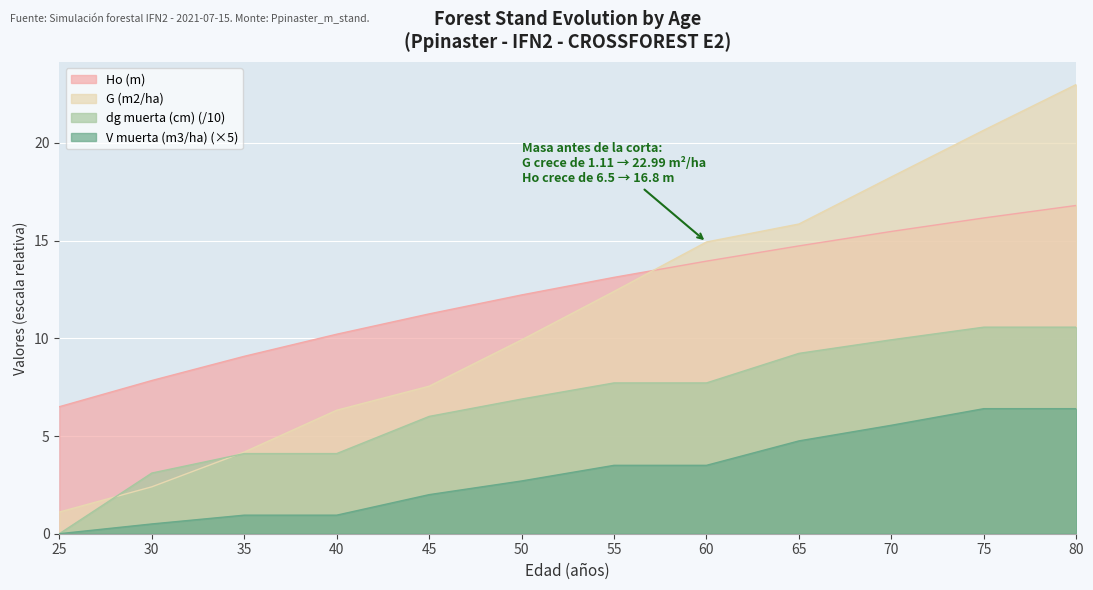

What is the highest value of the G (m2/ha) series?

23.0